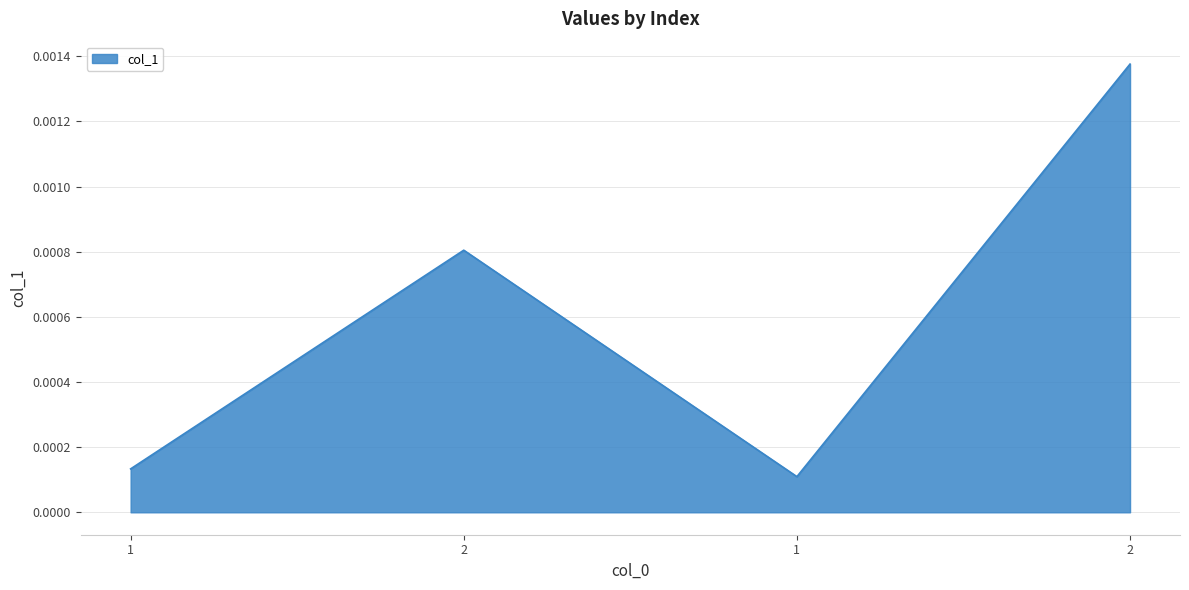

What is the label of the 2nd point from the right?

1